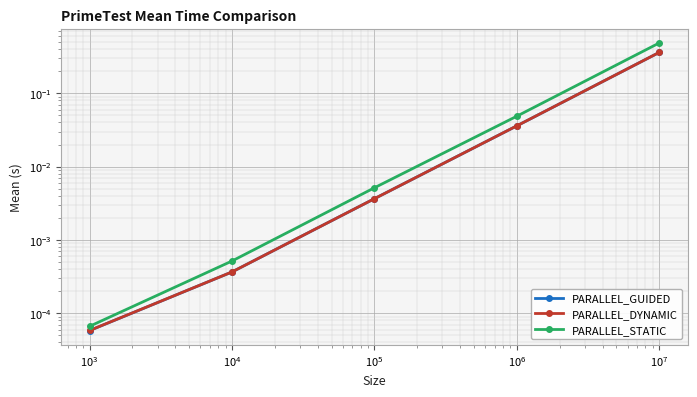

True or false: PARALLEL_STATIC has a value of 0.0 at $\mathdefault{10^{1}}$.

False